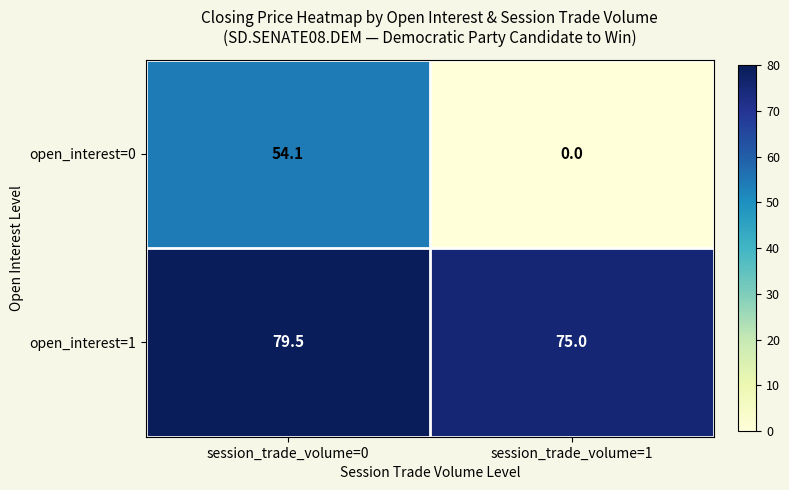

What is the sum of all open_interest=0 values?

54.1